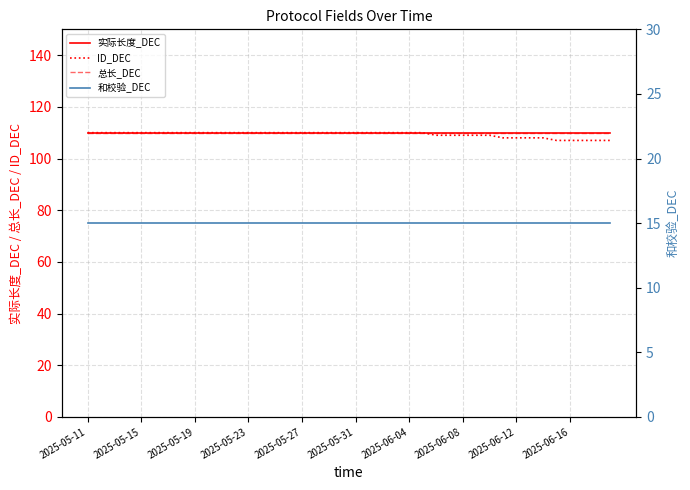

How many categories are shown in the chart?

40